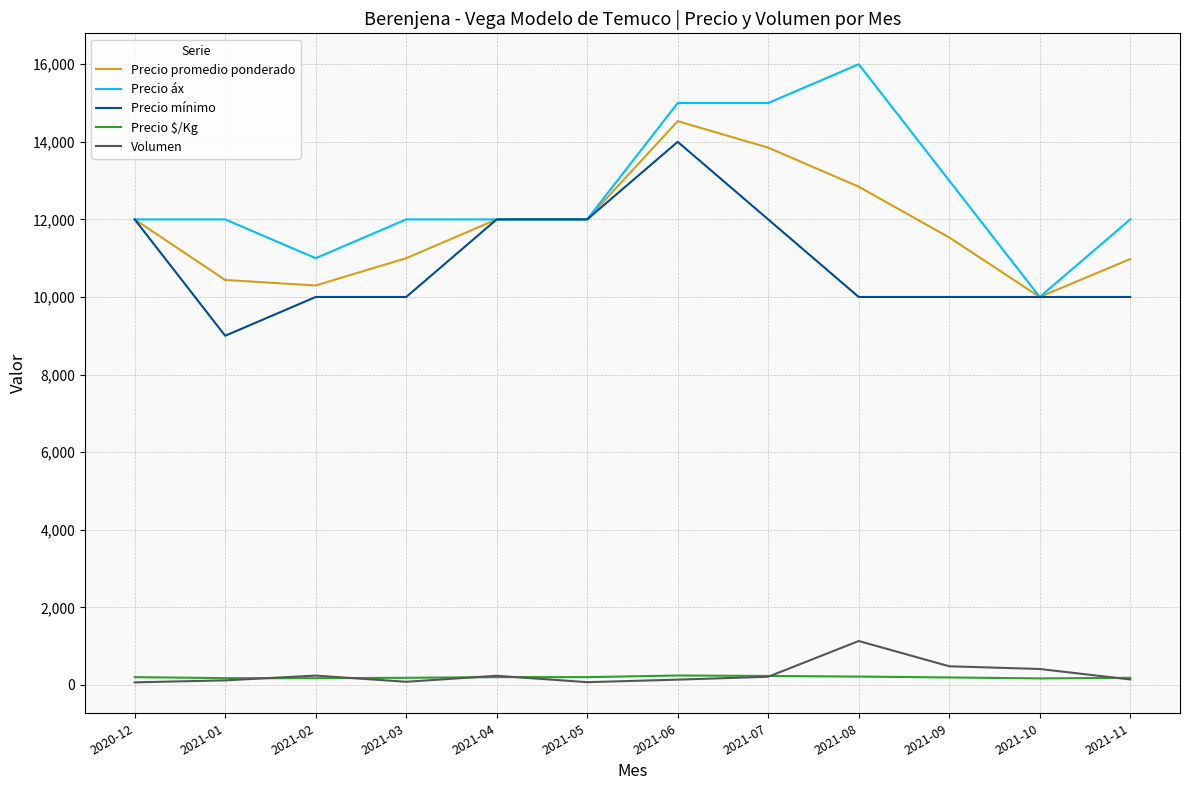

What is the difference between the Precio $/Kg values at 2021-03 and 2021-02?

11